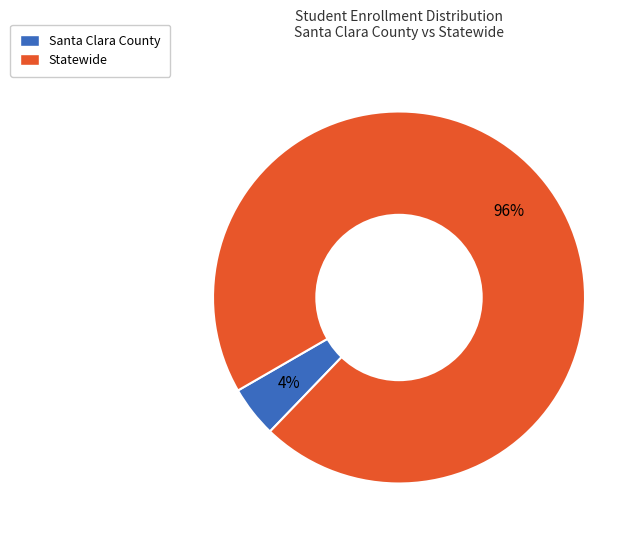

Is the sum of Statewide and Santa Clara County greater than half?

Yes